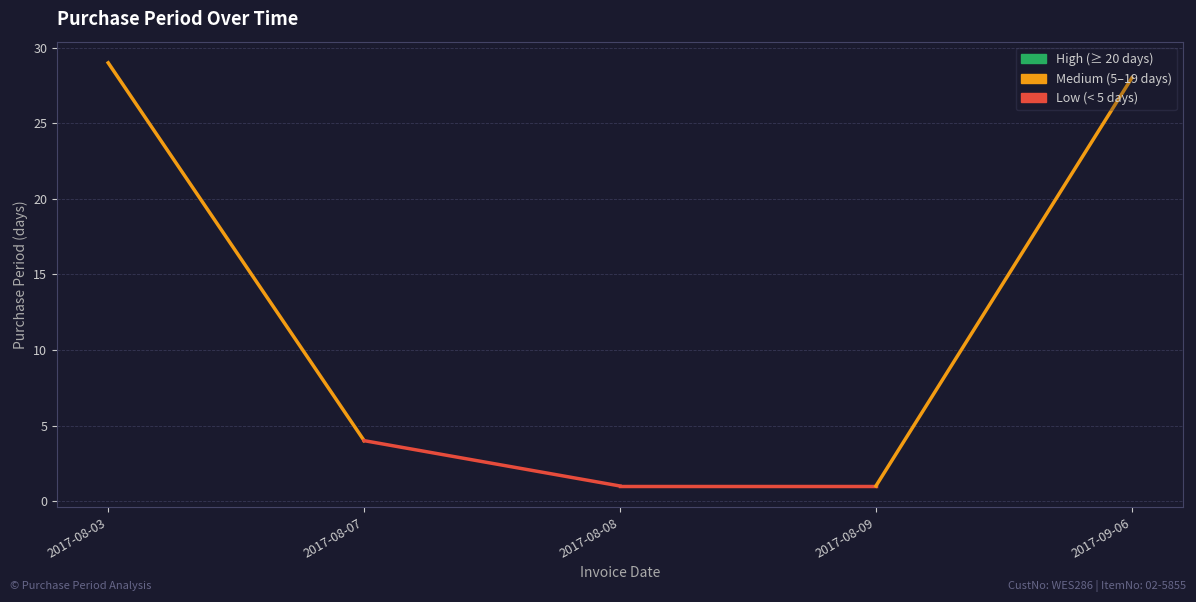

What position from the left is 2017-08-09?

4